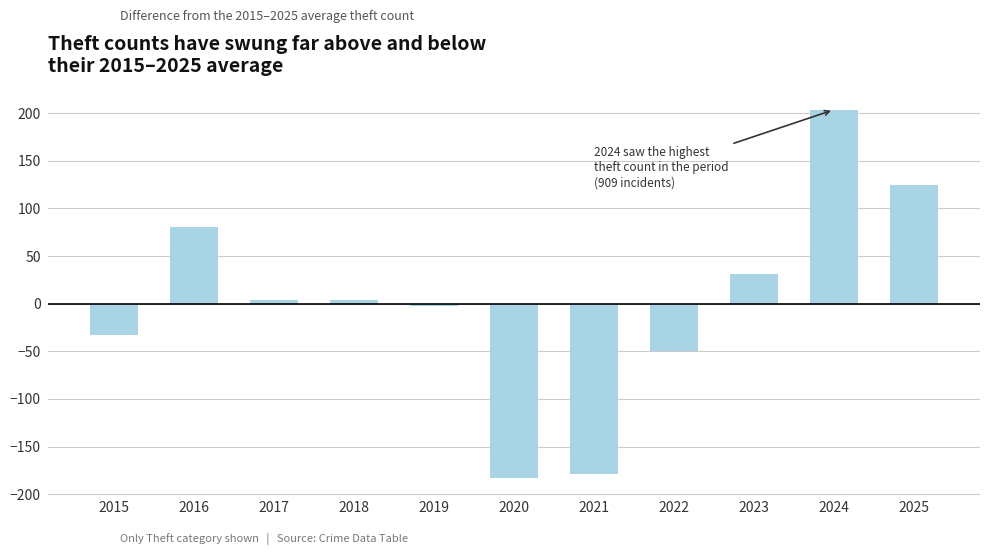

Which category has the lowest value across all series?

2020